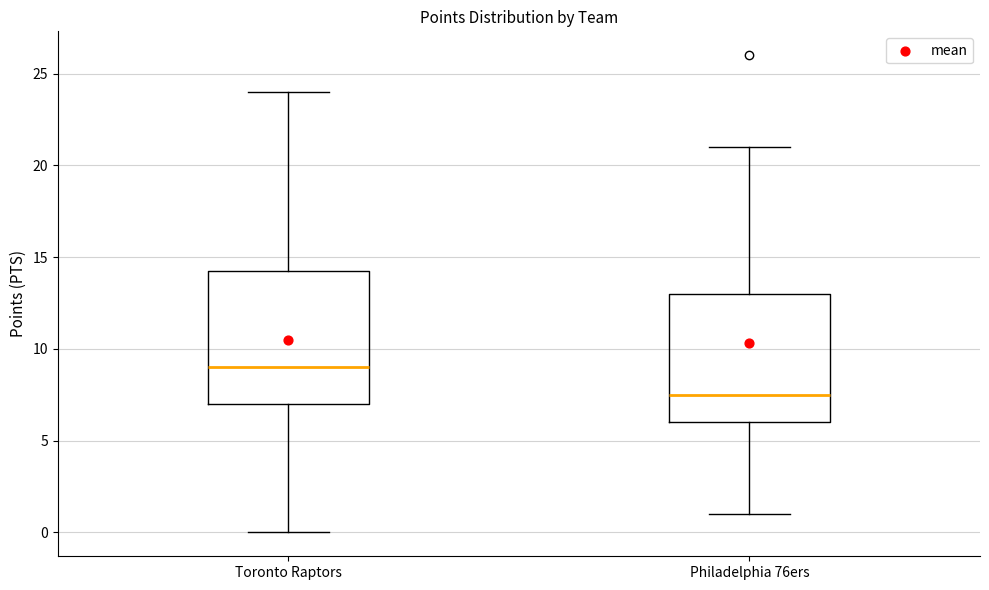

Reading left to right, transcribe this box plot: for each box, give where its median line is, the range the box spans, and where its two whiskers end, as read against the y-axis. The values are not printed on the chart, so give them approximately, as read against the axis.

Toronto Raptors: median 9.0, box 7.0 to 14.5, whiskers 0.0 to 24.0
Philadelphia 76ers: median 7.5, box 6.0 to 13.0, whiskers 1.0 to 21.0